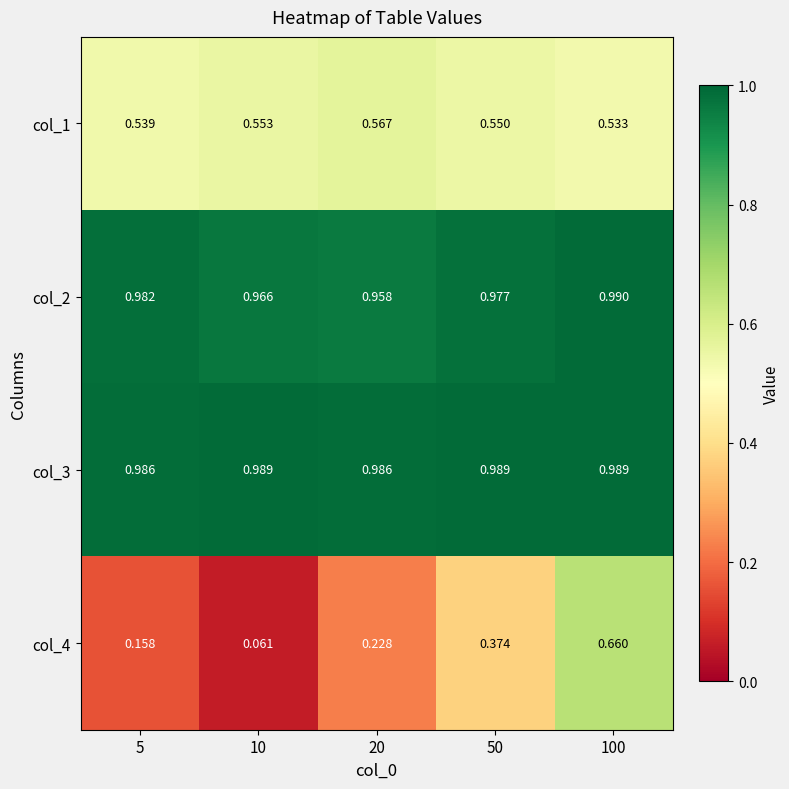

Is the value of col_3 at 10 greater than the value of col_4 at 50?

Yes